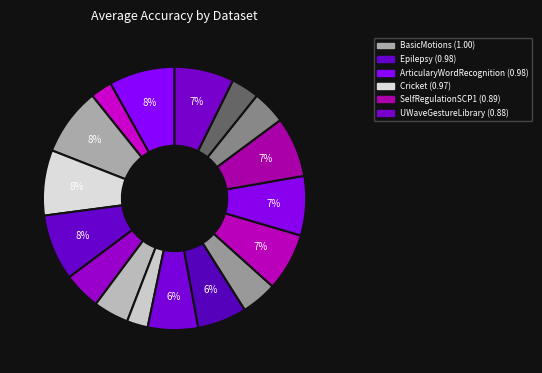

How many slices are in this pie chart?

17